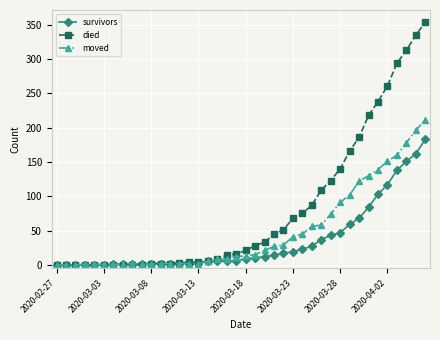

List the series in order of their overall mean, highest first.

died, moved, survivors